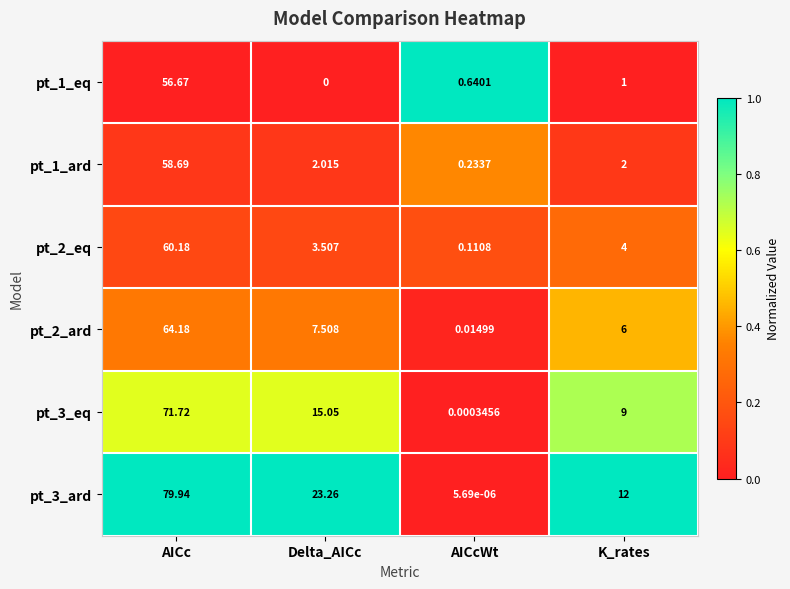

Which category has the highest value across all series?

AICc